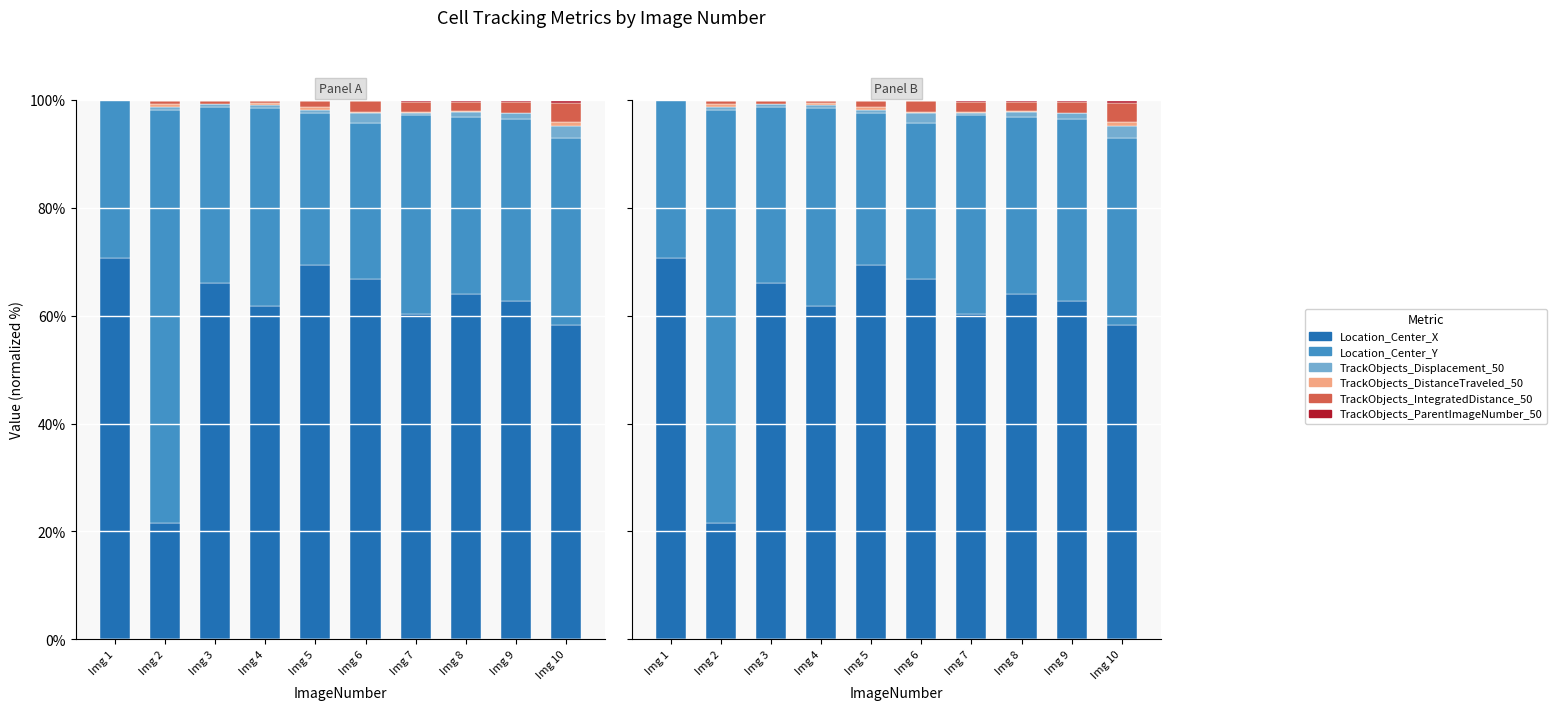

How many groups of bars are there?

10